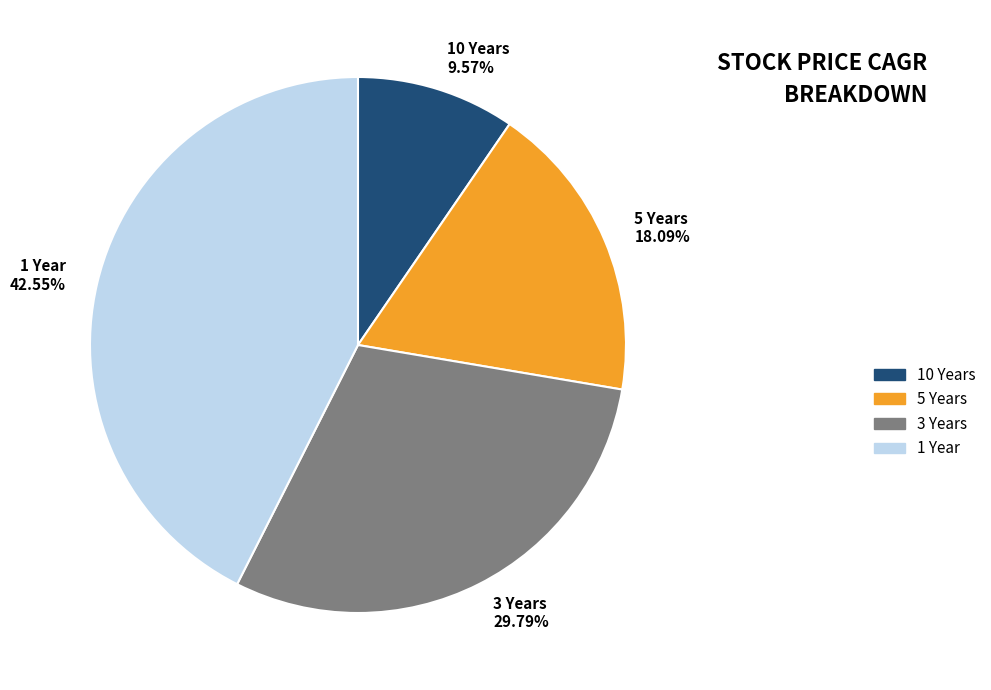

Which category has the smallest portion of the pie?

10 Years